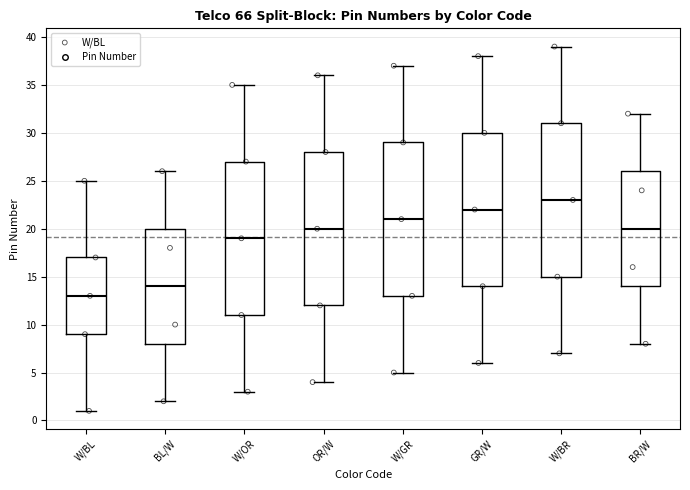

Which box has the highest median line?

W/BR